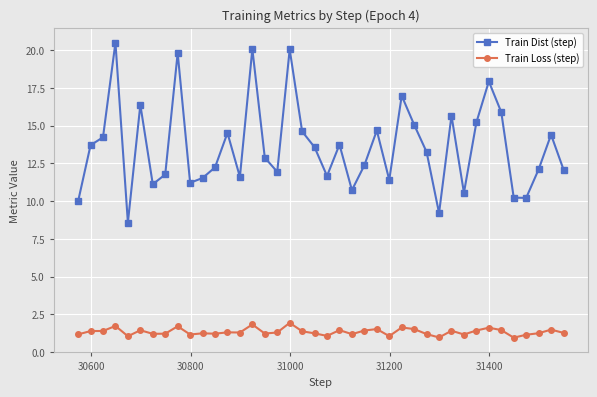

How many interior local peaks does the Train Dist (step) series have?

12